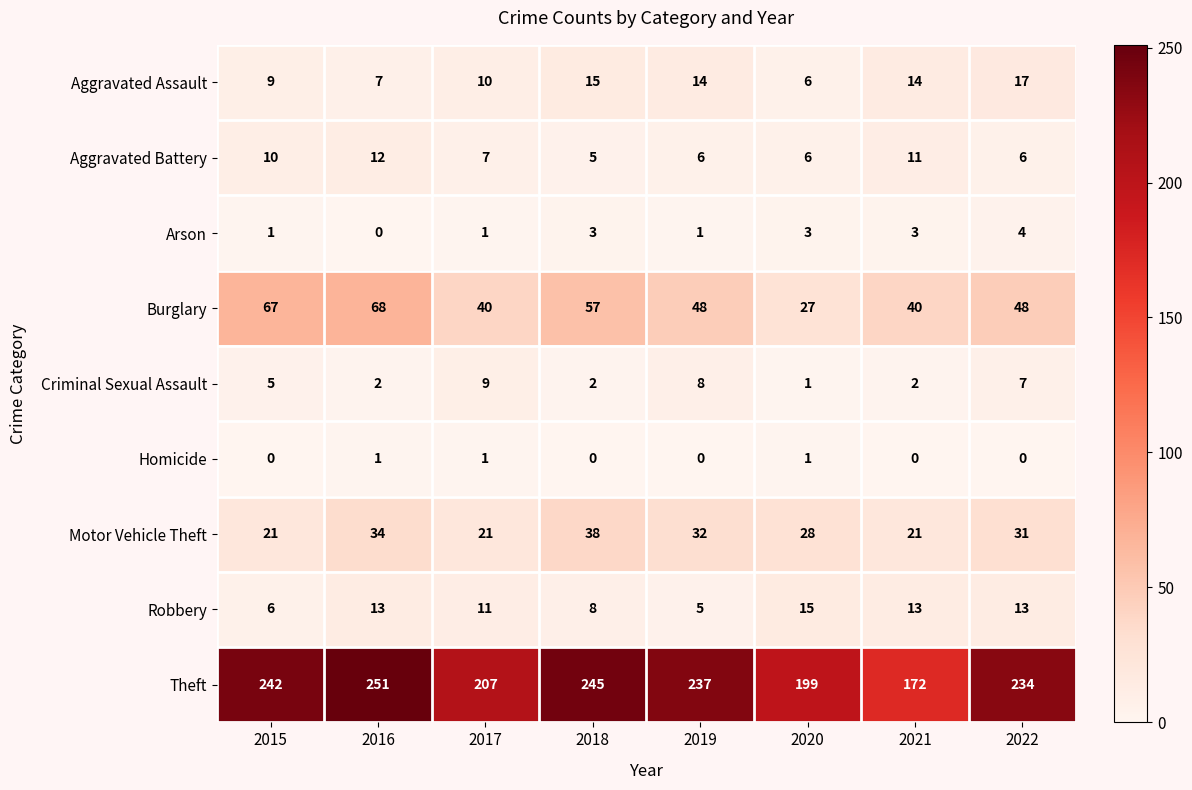

Is it true that Aggravated Assault equals 25 at 2022?

False